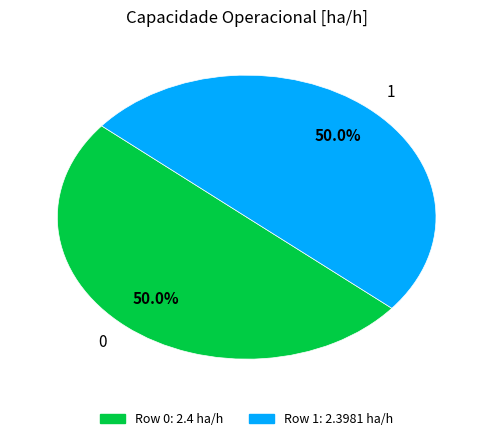

To the nearest percent, what percentage of the pie is 0?

50%